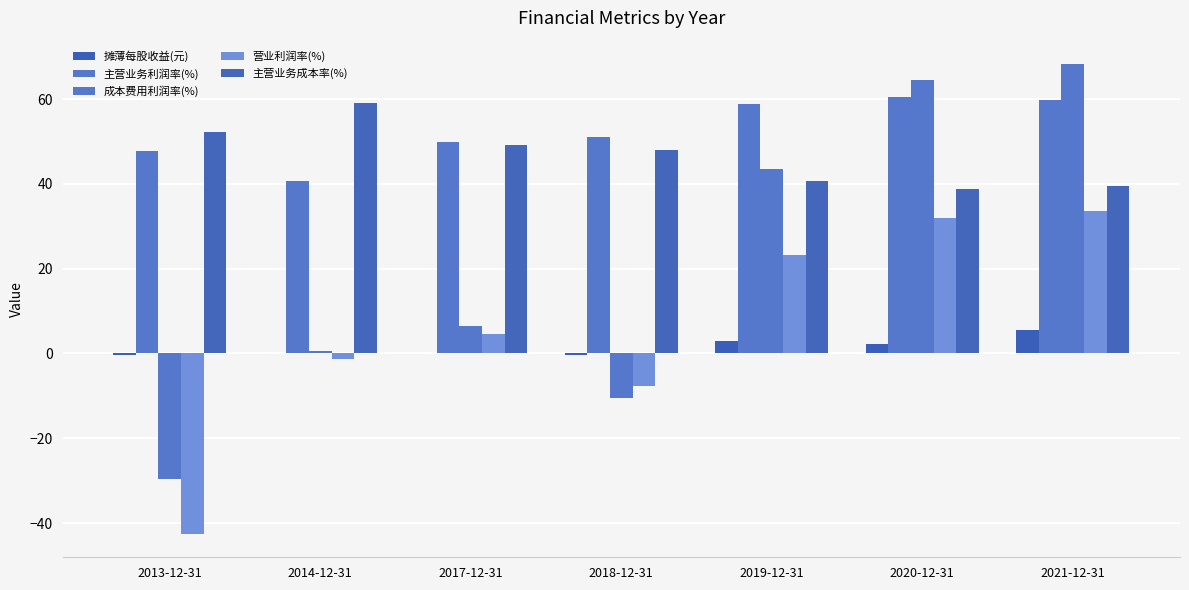

Are the bars grouped side by side (vs. stacked)?

Yes